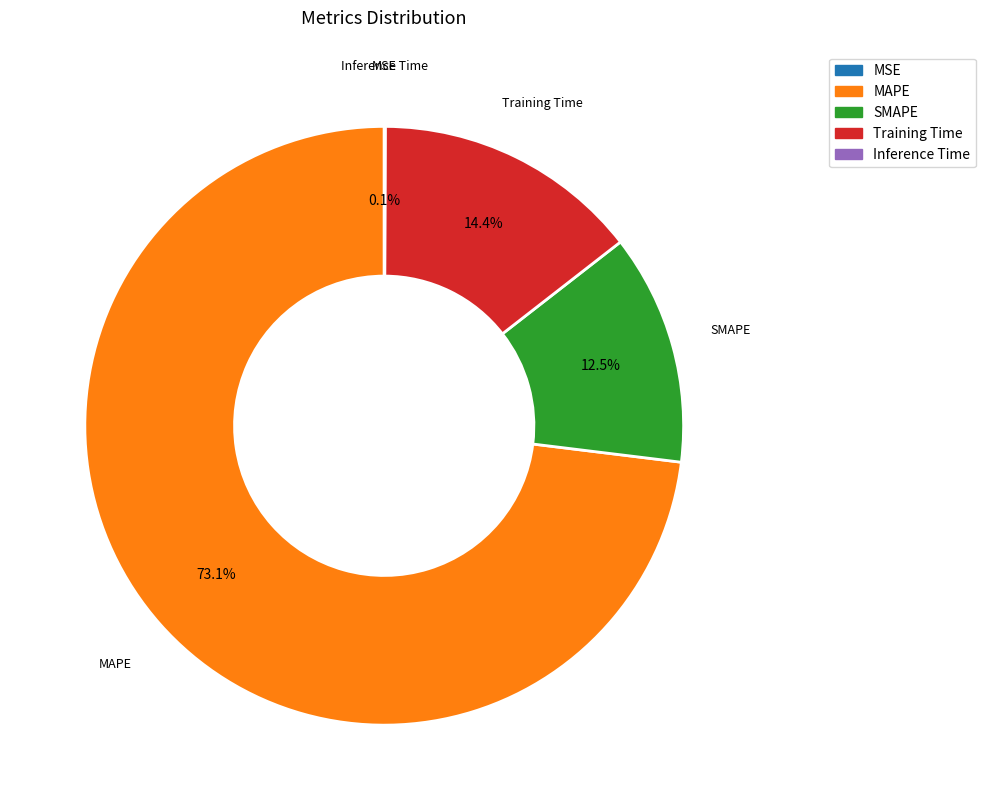

Which category has the biggest portion of the pie?

MAPE